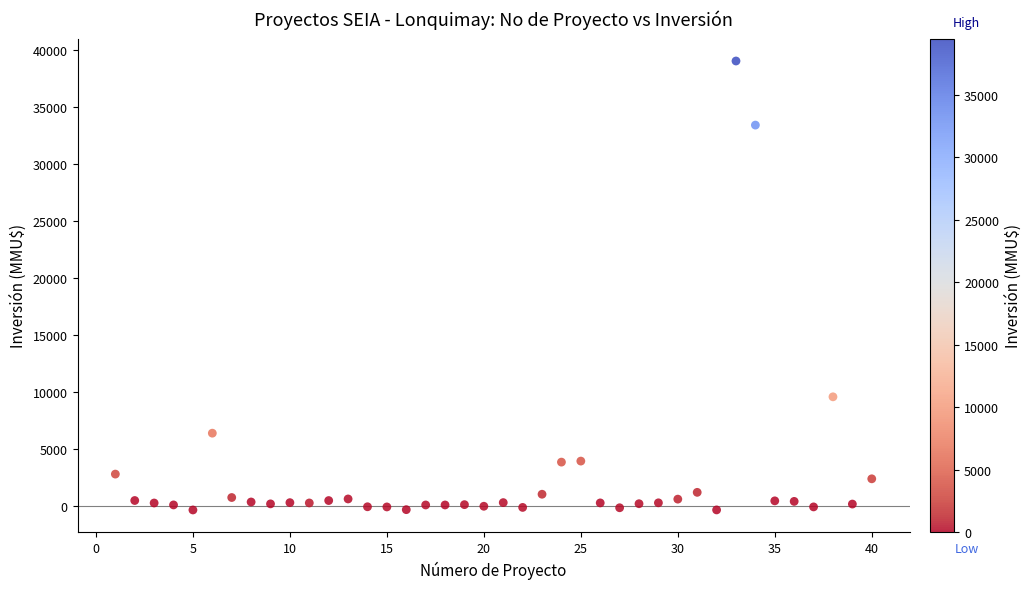

What Y value in the scatter plot is closest to 19370?

9597.7